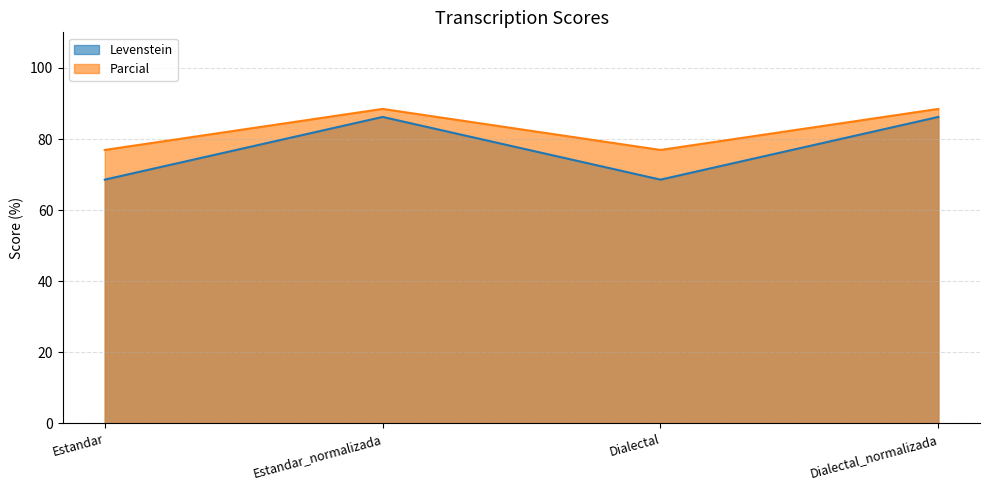

Reading right to left, list all the values displayed in this chart.

Levenstein: 86.2	68.6	86.2	68.6
Parcial: 88.5	76.9	88.5	76.9